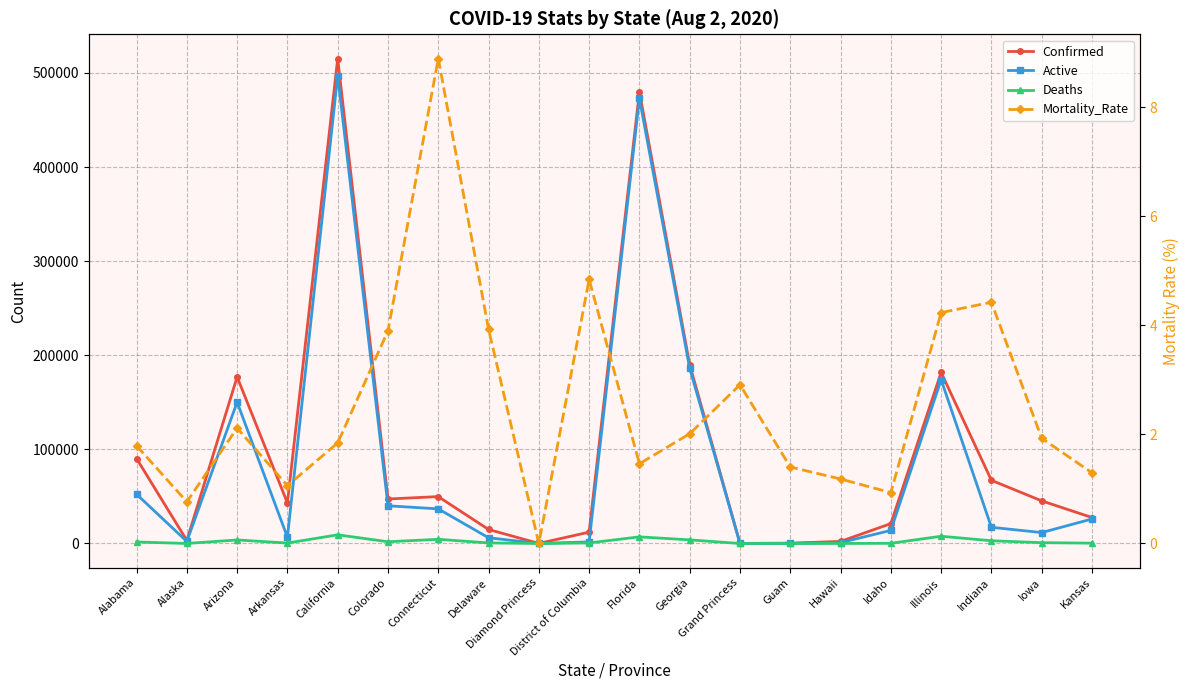

Rank the categories by Mortality_Rate value from highest to lowest.

Connecticut, District of Columbia, Indiana, Illinois, Delaware, Colorado, Grand Princess, Arizona, Georgia, Iowa, California, Alabama, Florida, Guam, Kansas, Hawaii, Arkansas, Idaho, Alaska, Diamond Princess